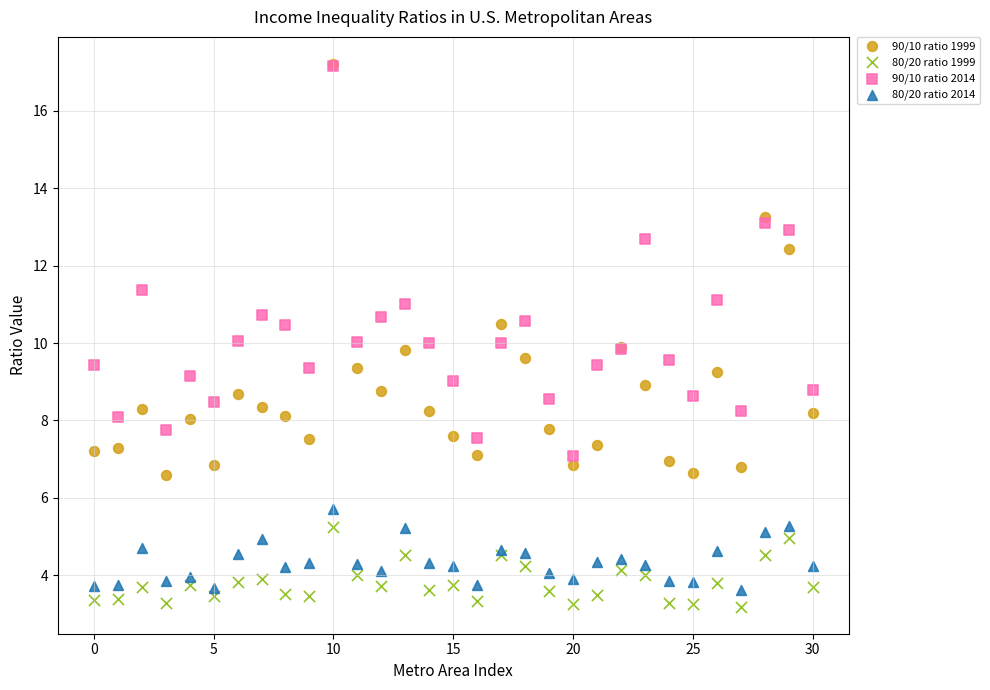

What are all the series names shown in the legend?

90/10 ratio 1999, 80/20 ratio 1999, 90/10 ratio 2014, 80/20 ratio 2014